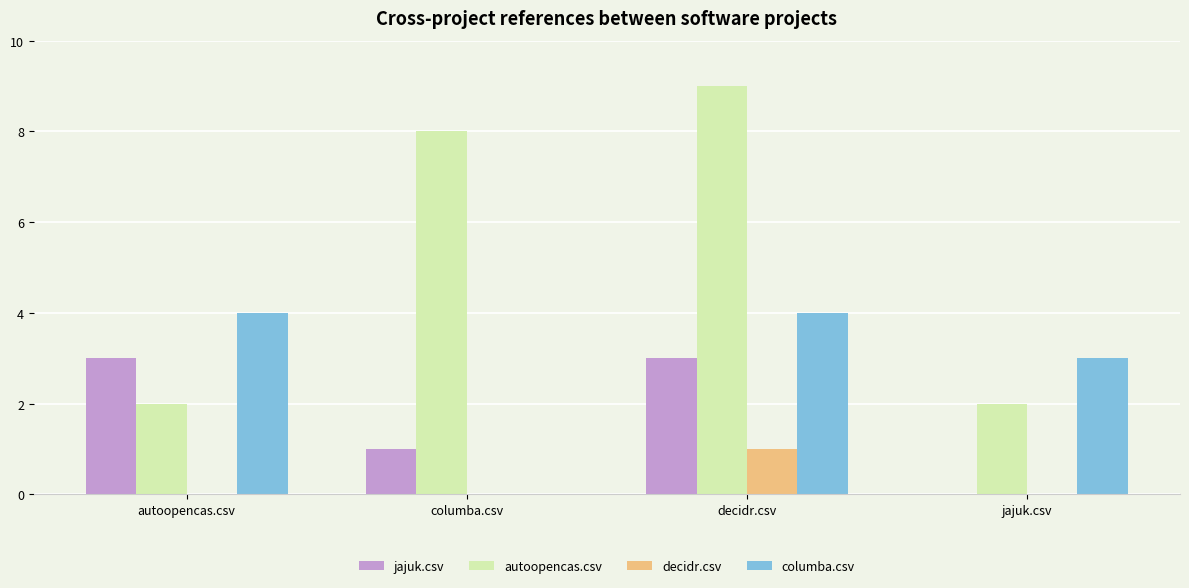

Reading left to right, list all the values displayed in this chart.

jajuk.csv: 3	1	3	0
autoopencas.csv: 2	8	9	2
decidr.csv: 0	0	1	0
columba.csv: 4	0	4	3